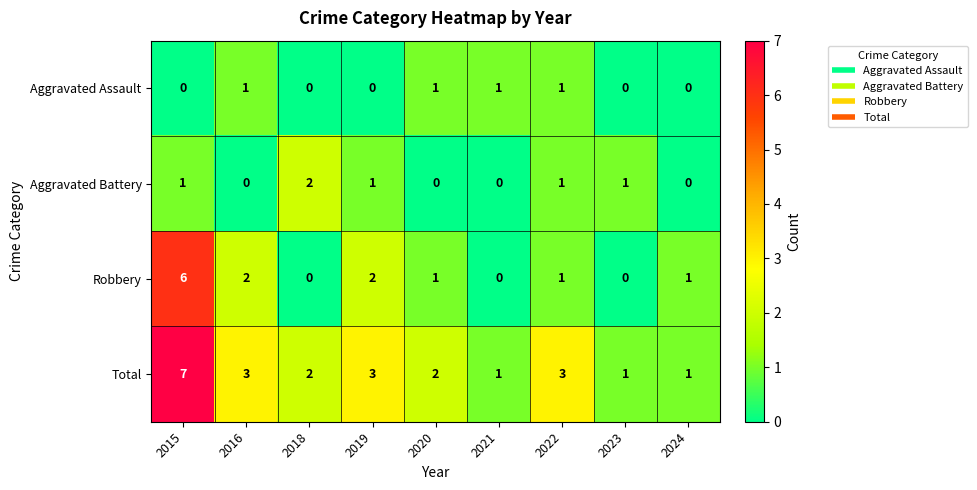

True or false: Robbery has a value of 0 at 2021.

True